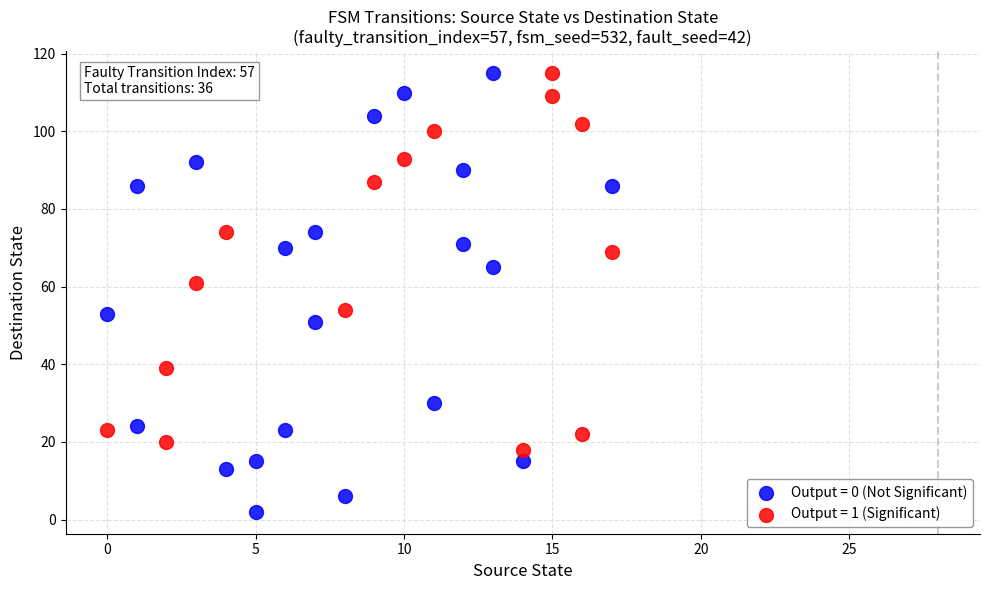

Which series reaches the minimum Y coordinate?

Output = 0 (Not Significant)